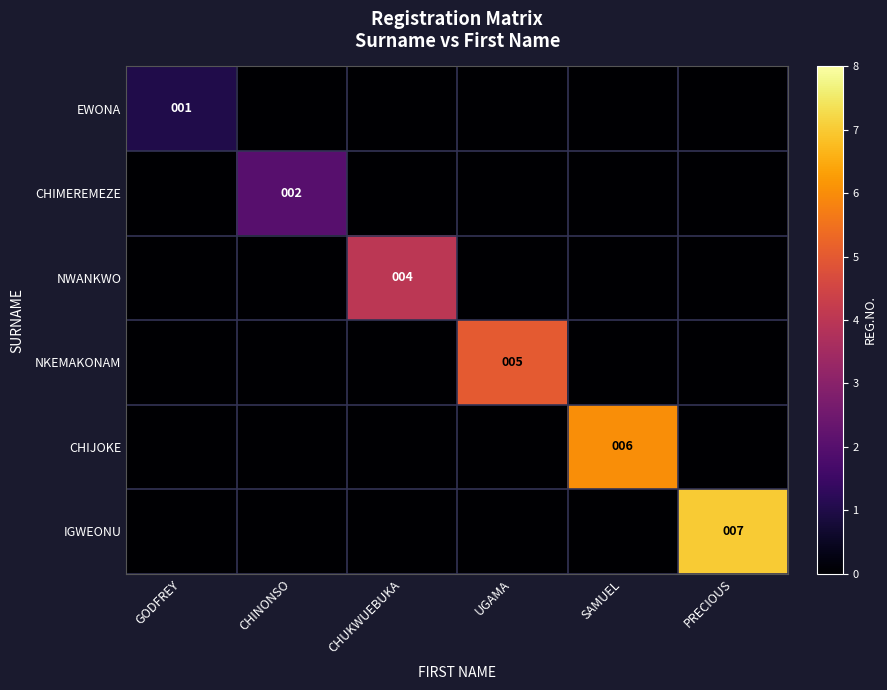

Is it true that CHIJOKE equals 2 at SAMUEL?

False